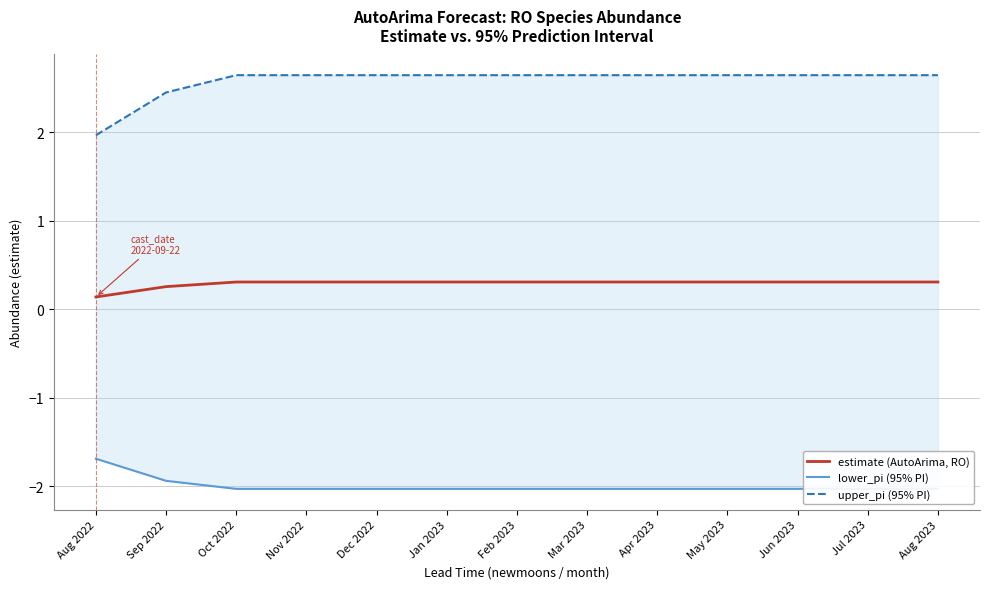

Reading left to right, what are all the values shown in this chart?

estimate (AutoArima, RO): Aug 2022=0.1	Sep 2022=0.3	Oct 2022=0.3	Nov 2022=0.3	Dec 2022=0.3	Jan 2023=0.3	Feb 2023=0.3	Mar 2023=0.3	Apr 2023=0.3	May 2023=0.3	Jun 2023=0.3	Jul 2023=0.3	Aug 2023=0.3
lower_pi (95% PI): Aug 2022=-1.7	Sep 2022=-1.9	Oct 2022=-2.0	Nov 2022=-2.0	Dec 2022=-2.0	Jan 2023=-2.0	Feb 2023=-2.0	Mar 2023=-2.0	Apr 2023=-2.0	May 2023=-2.0	Jun 2023=-2.0	Jul 2023=-2.0	Aug 2023=-2.0
upper_pi (95% PI): Aug 2022=2.0	Sep 2022=2.5	Oct 2022=2.6	Nov 2022=2.6	Dec 2022=2.6	Jan 2023=2.6	Feb 2023=2.6	Mar 2023=2.6	Apr 2023=2.6	May 2023=2.6	Jun 2023=2.6	Jul 2023=2.6	Aug 2023=2.6